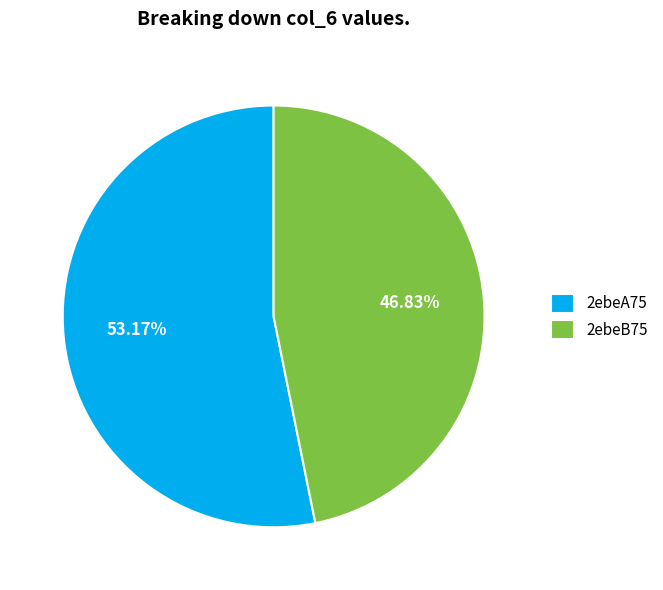

What portion of the pie excludes 2ebeB75?

53.2%